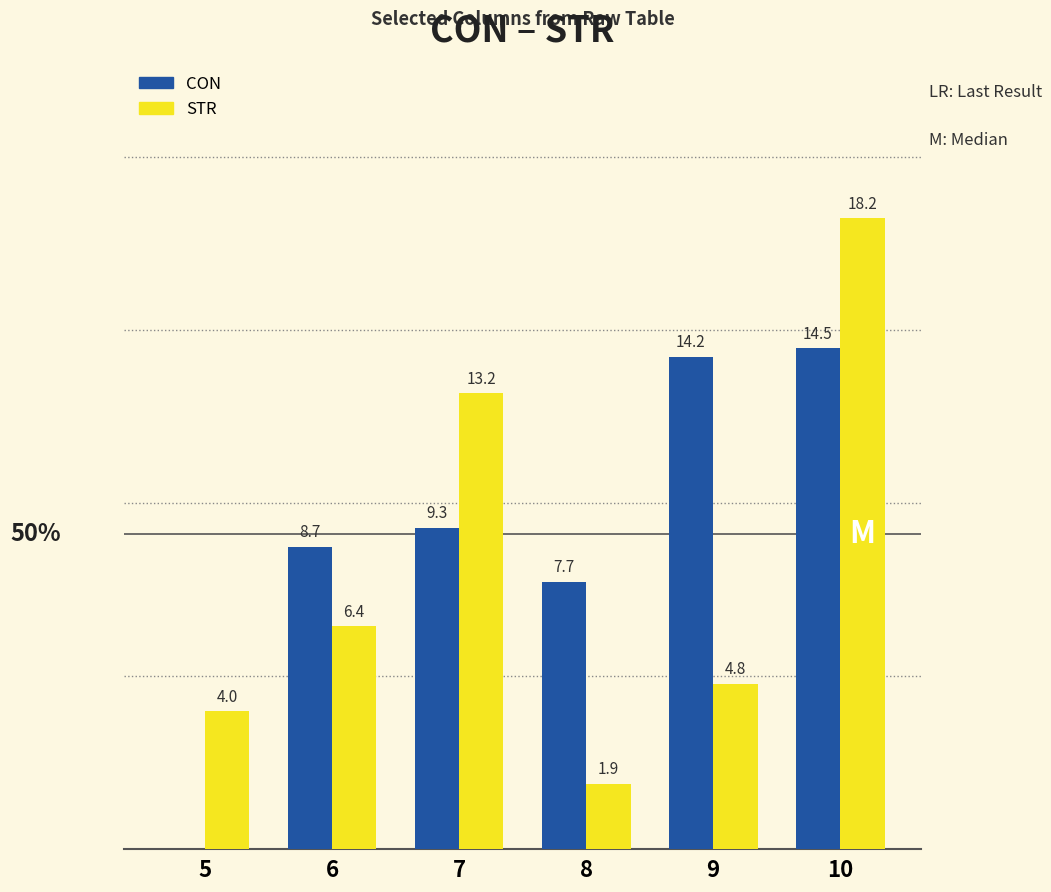

List the series in order of their peak value, highest first.

STR, CON